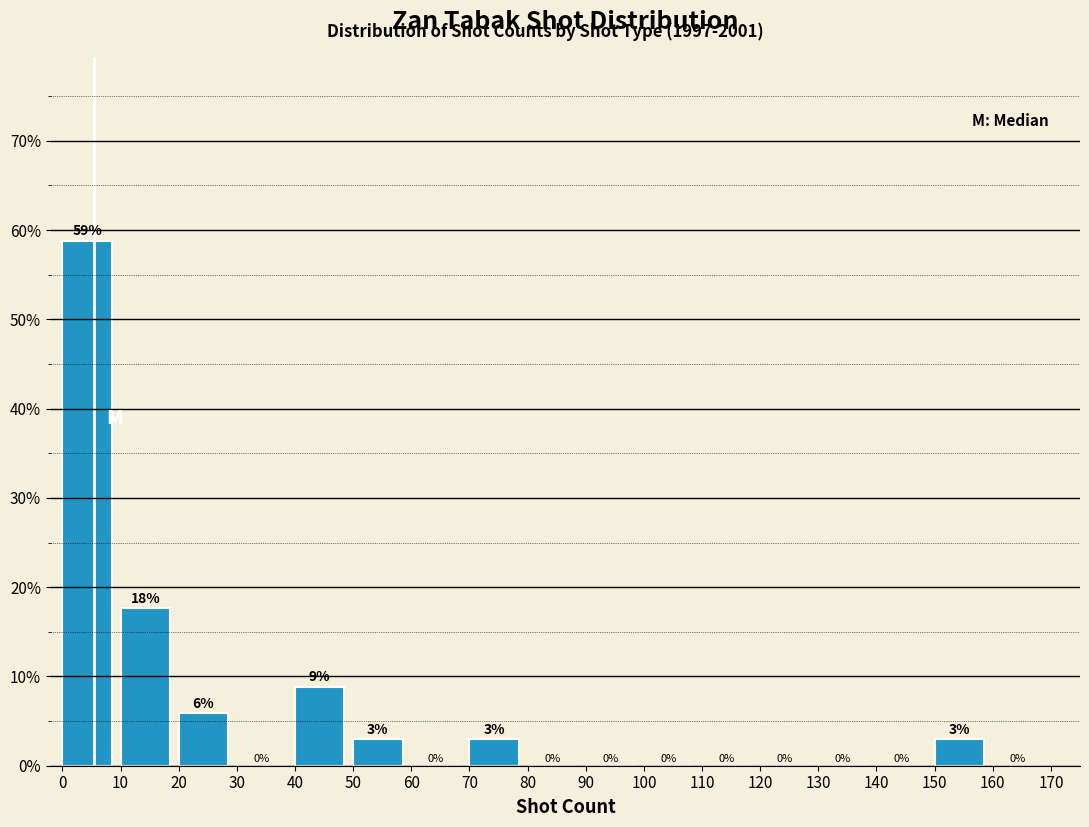

Over which range of the x-axis is the bar tallest?

0 to 10